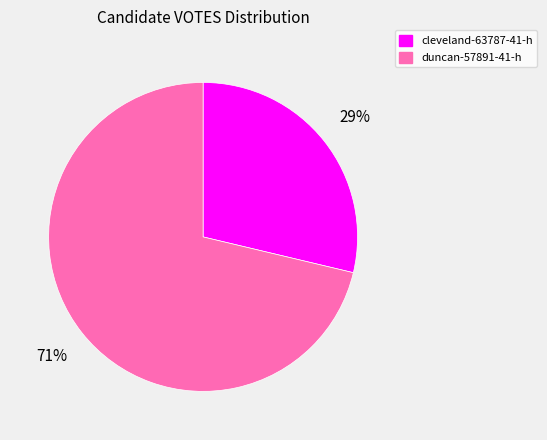

Is the sum of cleveland-63787-41-h and duncan-57891-41-h greater than half?

Yes